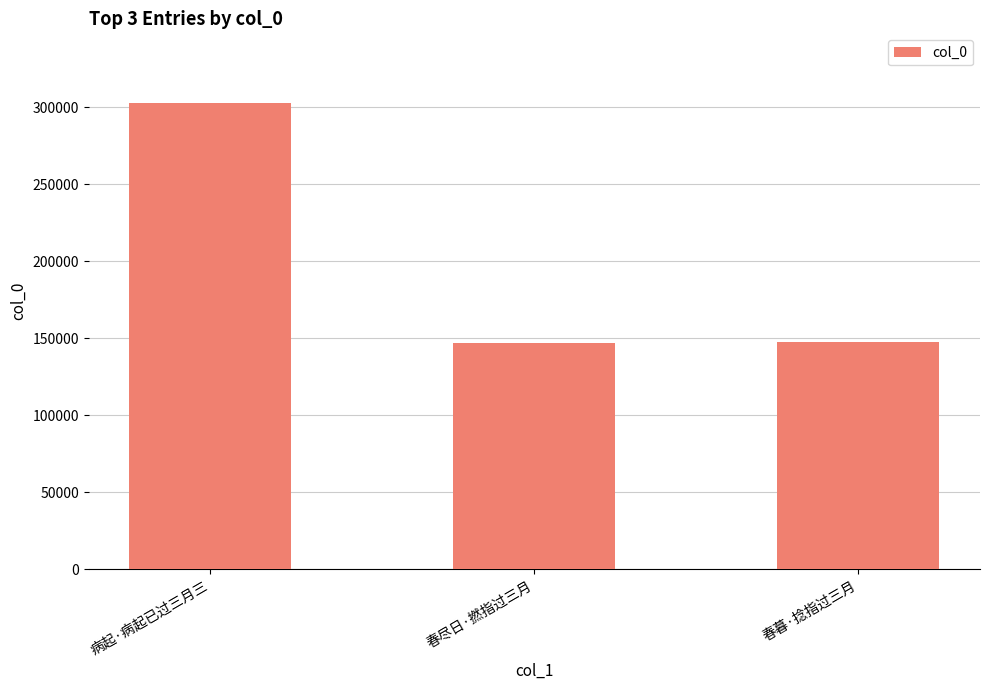

What is the approximate value at 病起·病起已过三月三?

302505